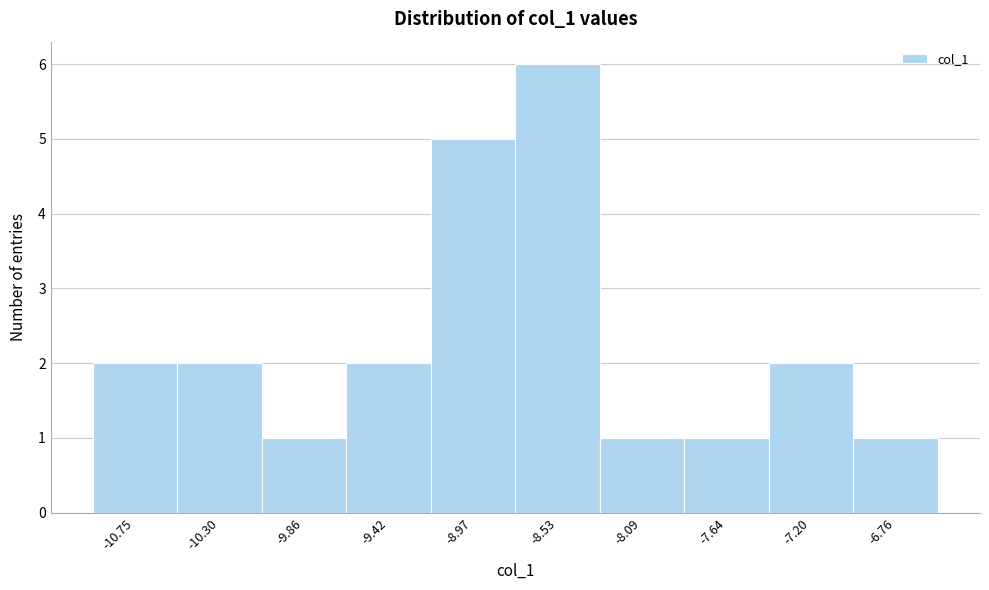

Reading right to left, extract all data points from this chart.

-6.76=1	-7.20=2	-7.64=1	-8.09=1	-8.53=6	-8.97=5	-9.42=2	-9.86=1	-10.30=2	-10.75=2